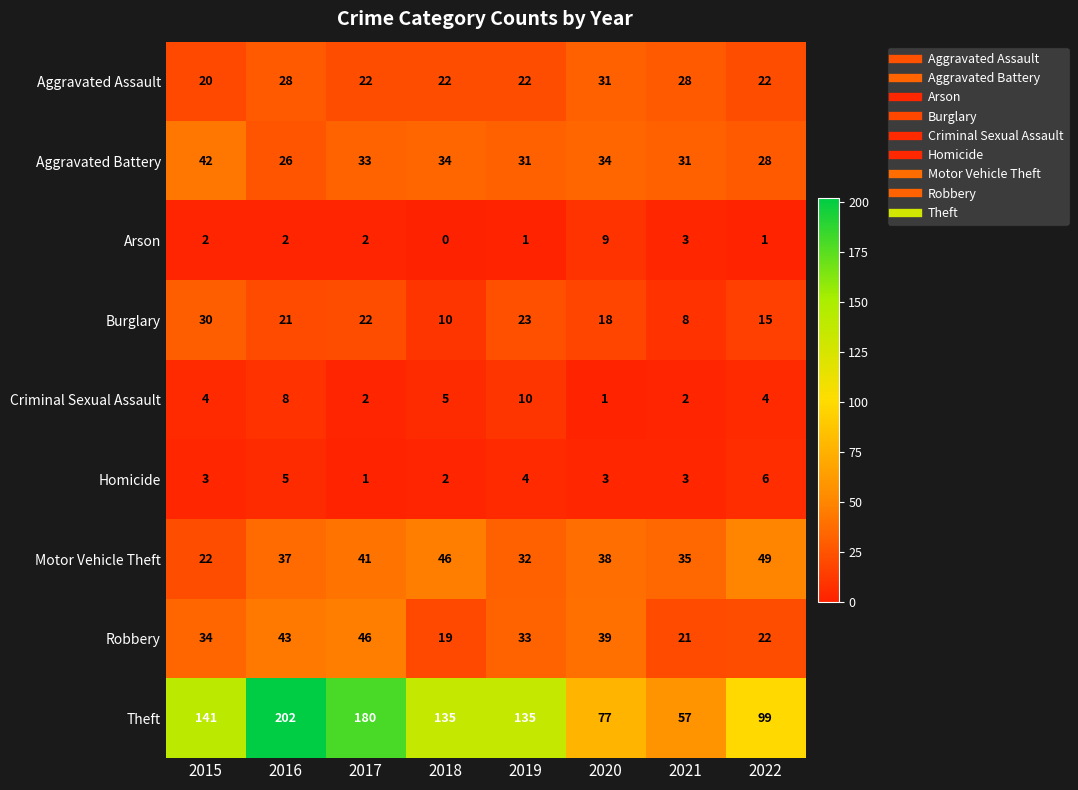

Rank the categories by Motor Vehicle Theft value from lowest to highest.

2015, 2019, 2021, 2016, 2020, 2017, 2018, 2022